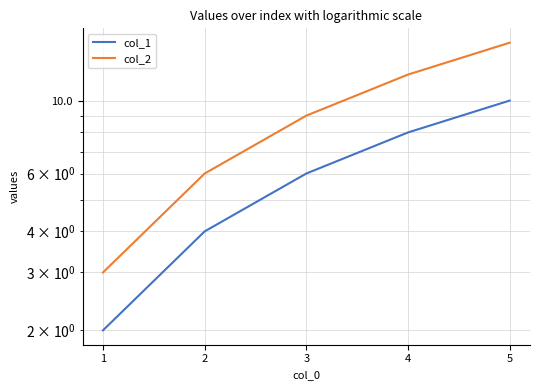

How many lines are shown in the chart?

2